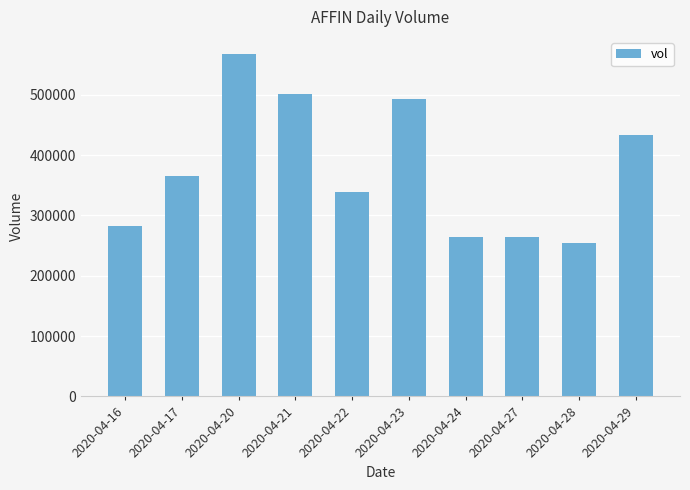

What is the sum of the values at 2020-04-28 and 2020-04-16?

536400